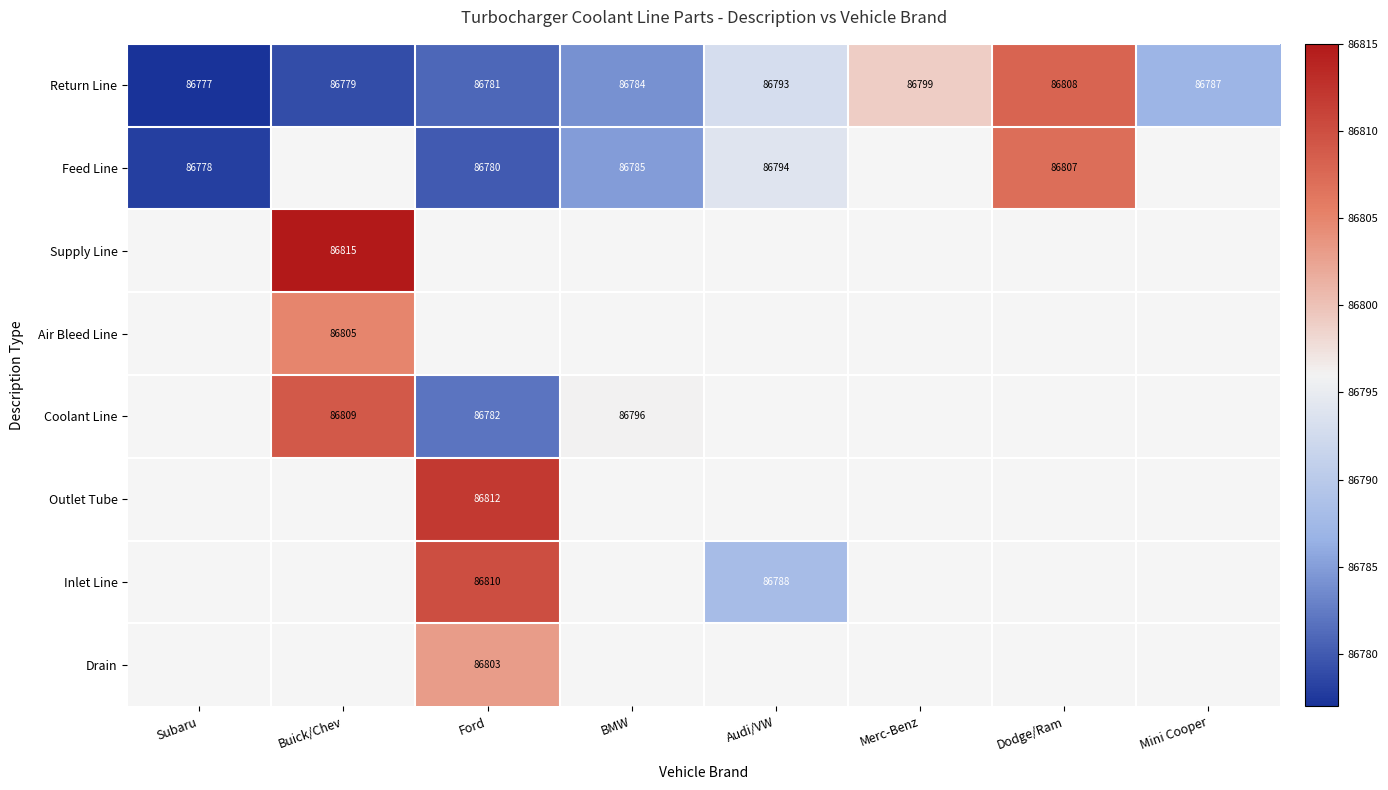

Which category has the highest value in the Return Line series?

Dodge/Ram